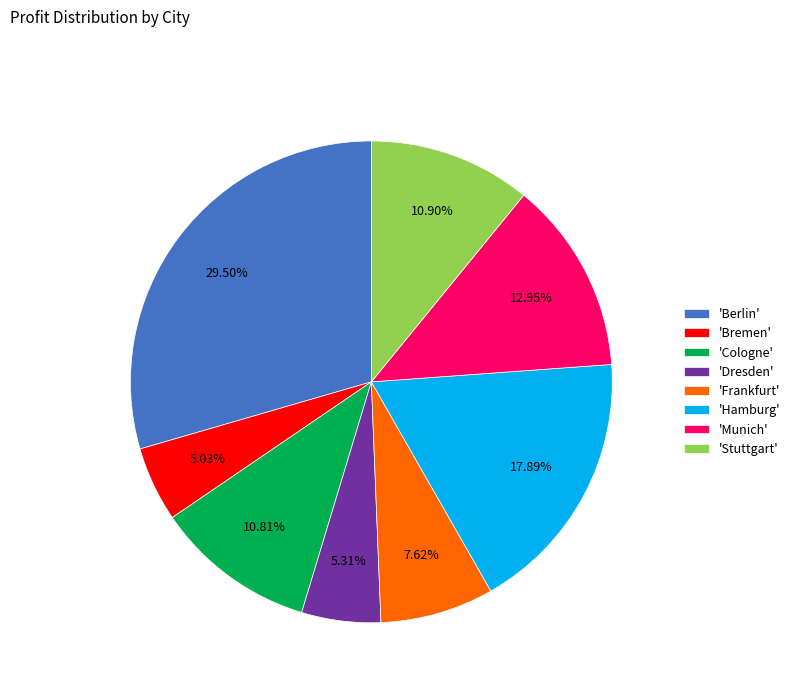

Between 'Cologne' and 'Berlin', which is larger?

'Berlin'